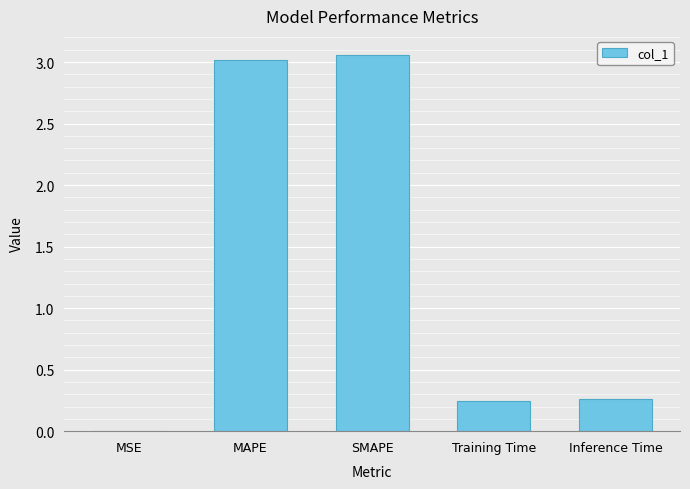

Is it true that the value at Training Time is 0.4?

False